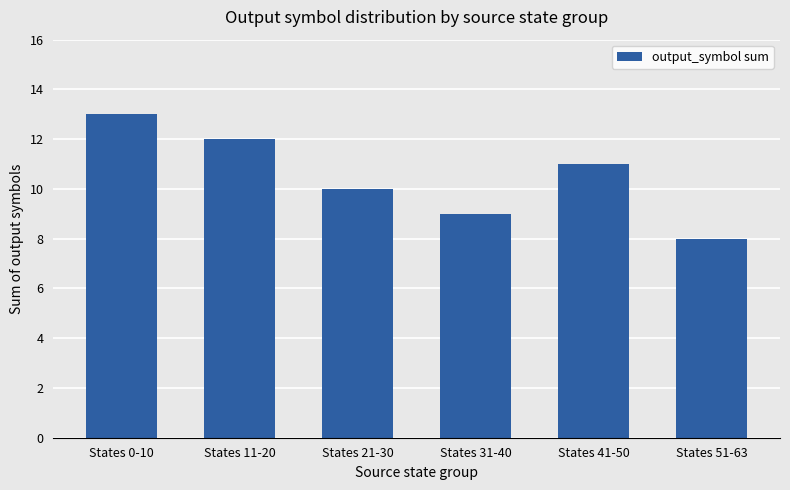

Read the value at States 31-40.

9